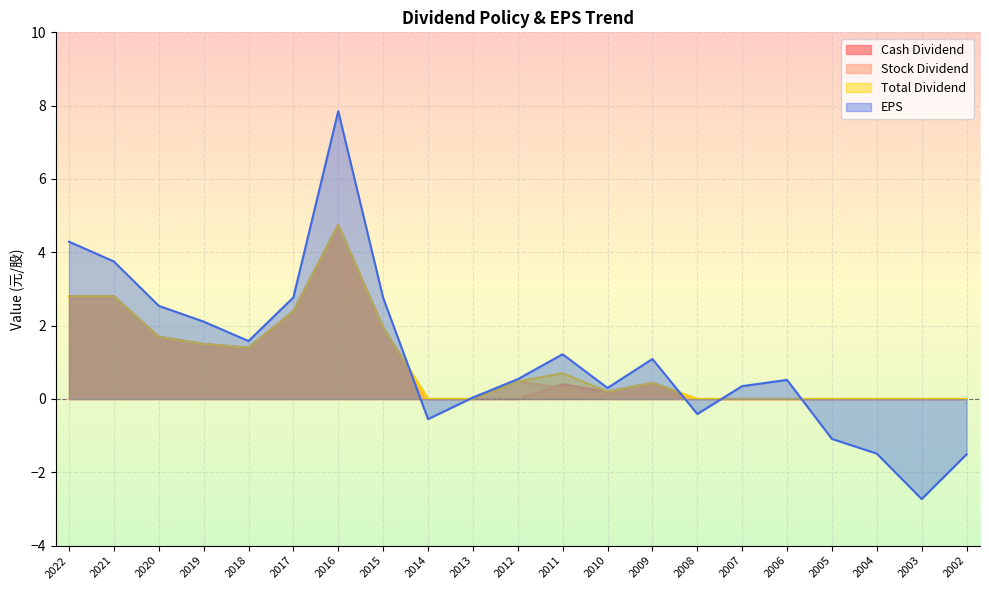

How many values in the Cash Dividend series exceed 0?

11